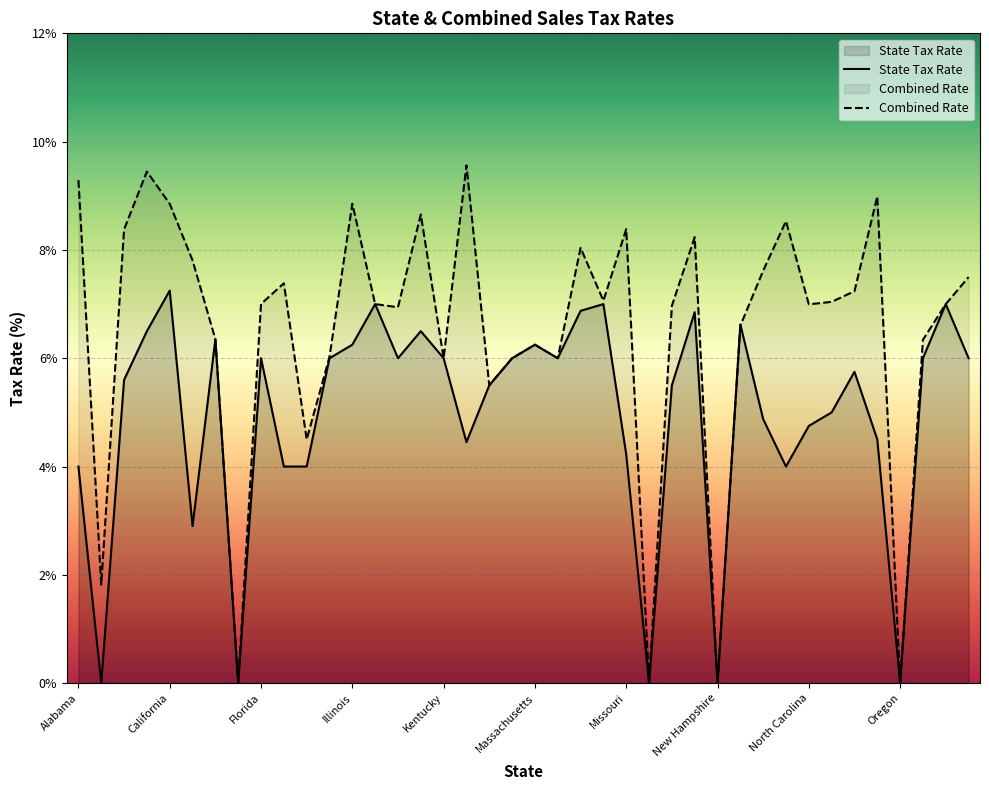

Where is the first local maximum for State Tax Rate?

California